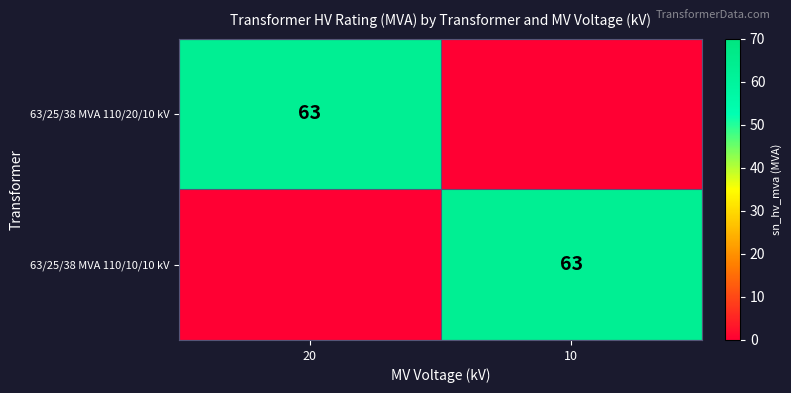

Is it true that 63/25/38 MVA 110/20/10 kV equals 98 at 20?

False